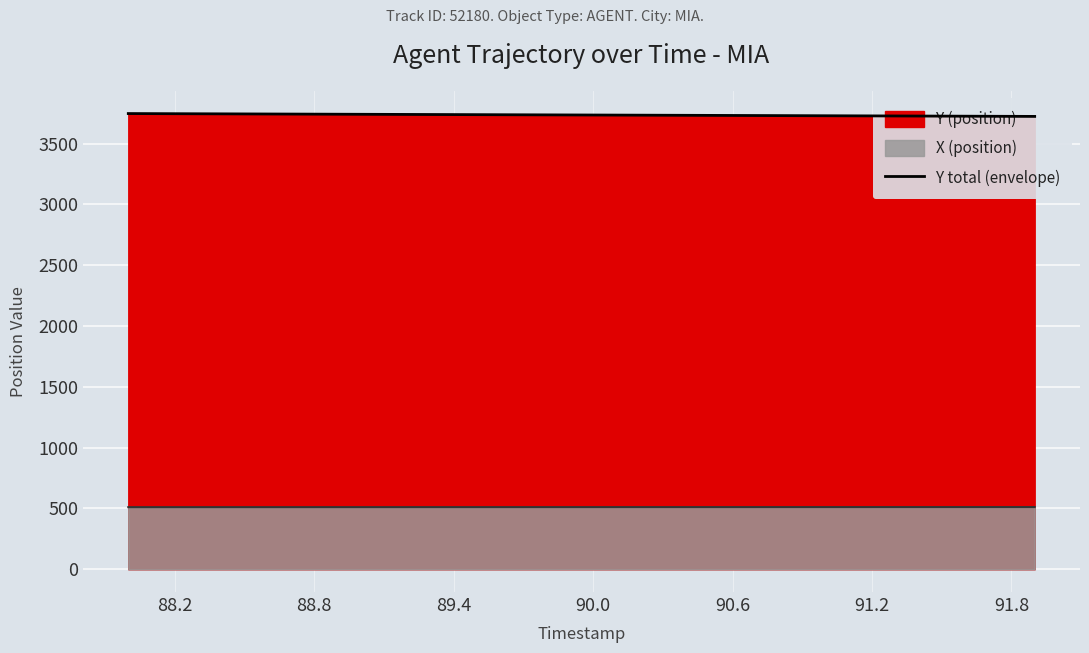

Does the chart display data point markers on the line(s)?

No